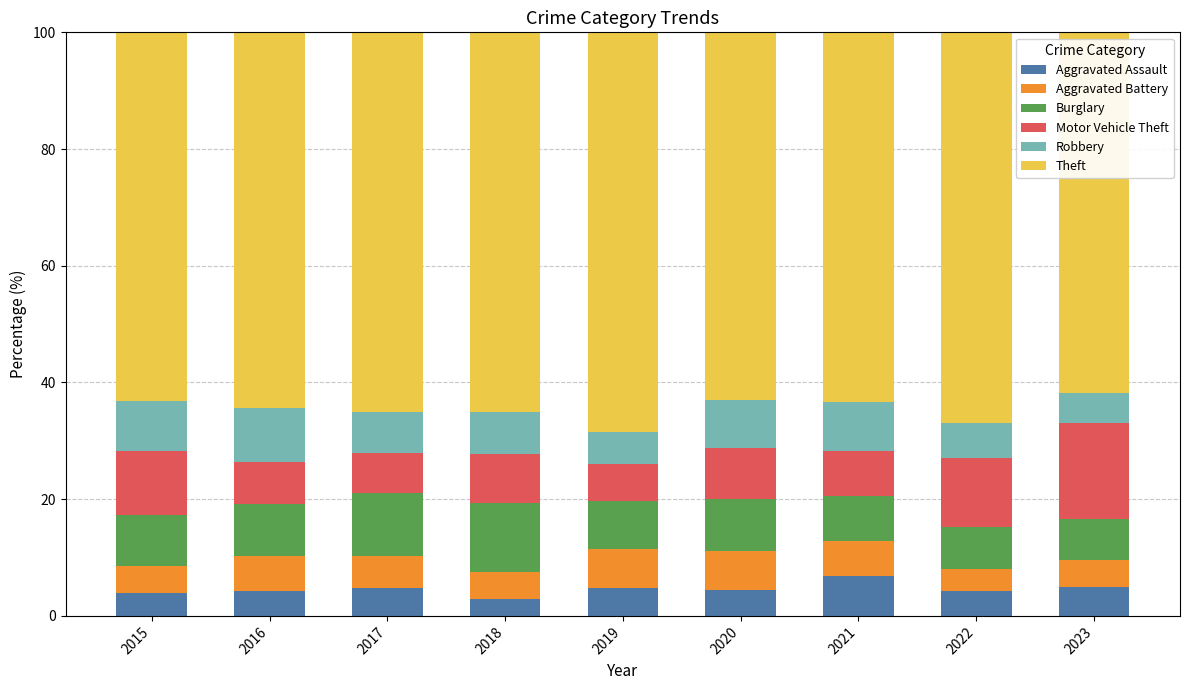

True or false: Aggravated Assault has a value of 4.2 at 2022.

True